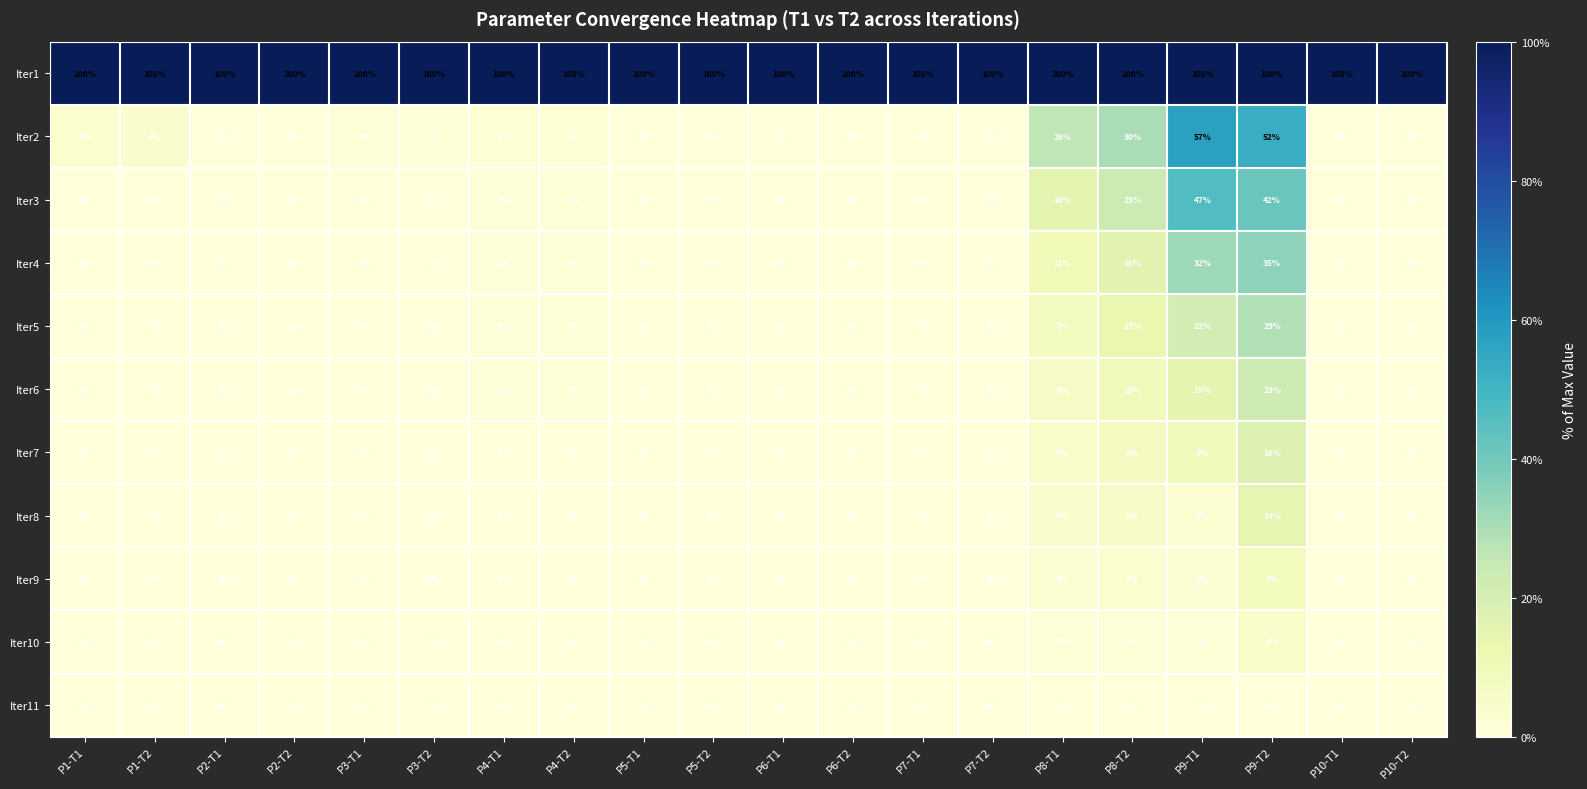

What is the sum of all Iter9 values?

17